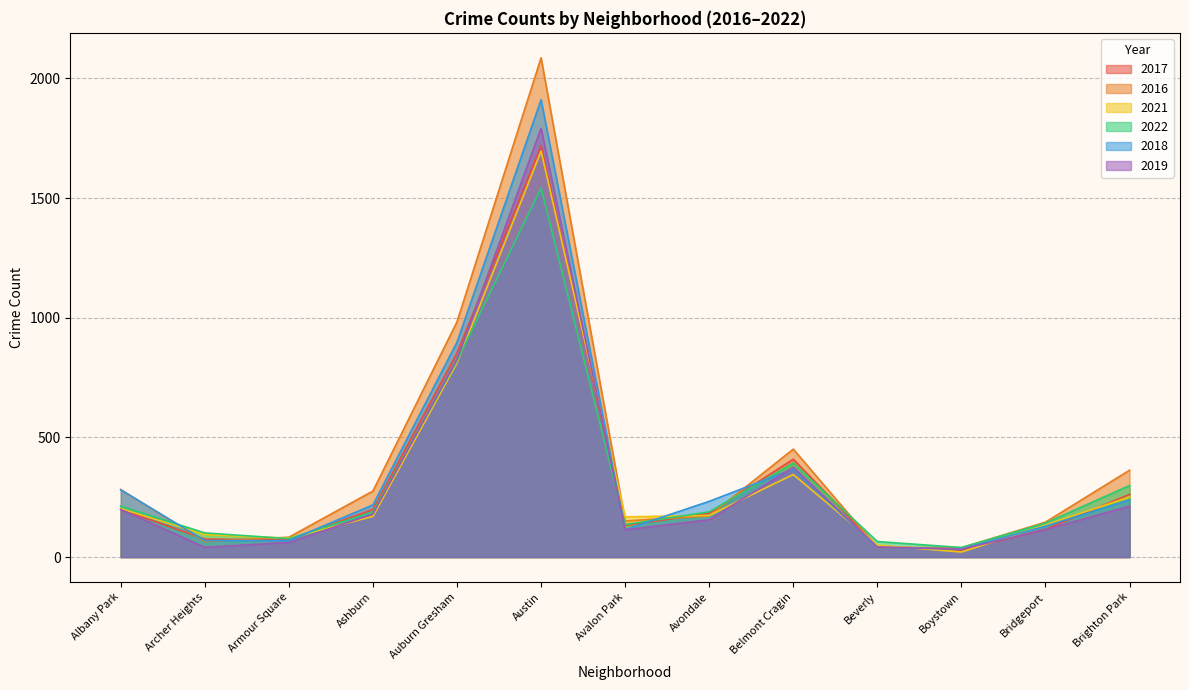

What is the minimum value for 2018?

34